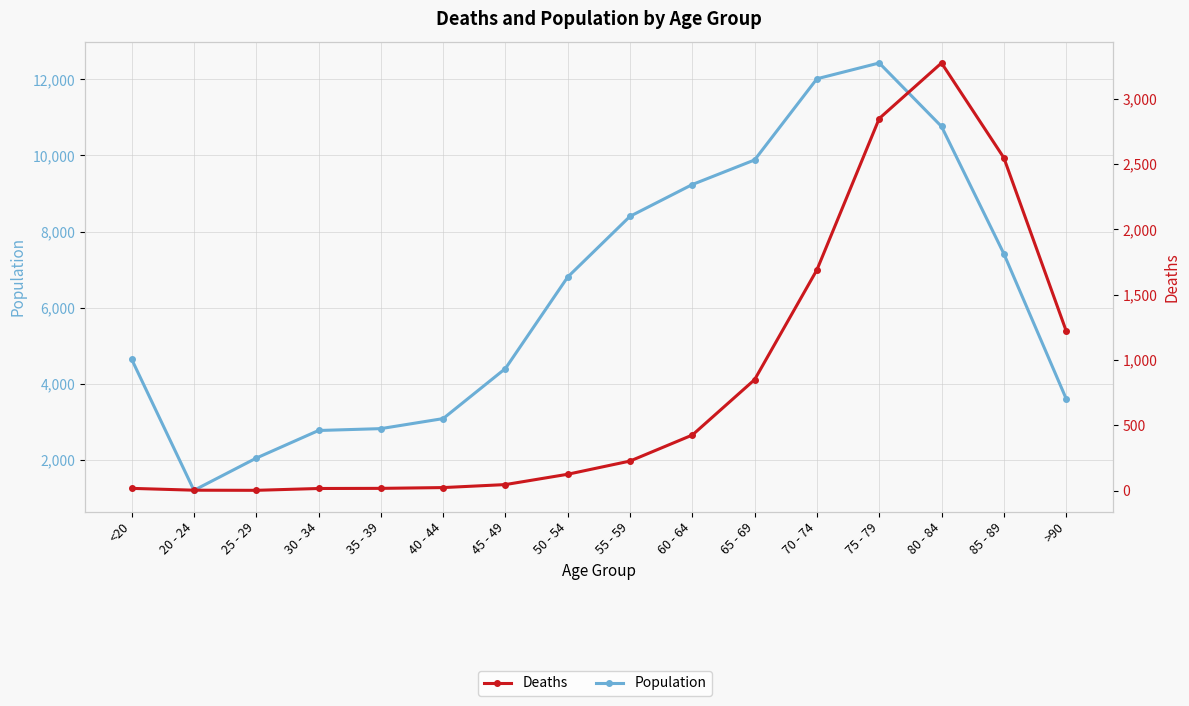

Which series has the largest total across all categories?

Population